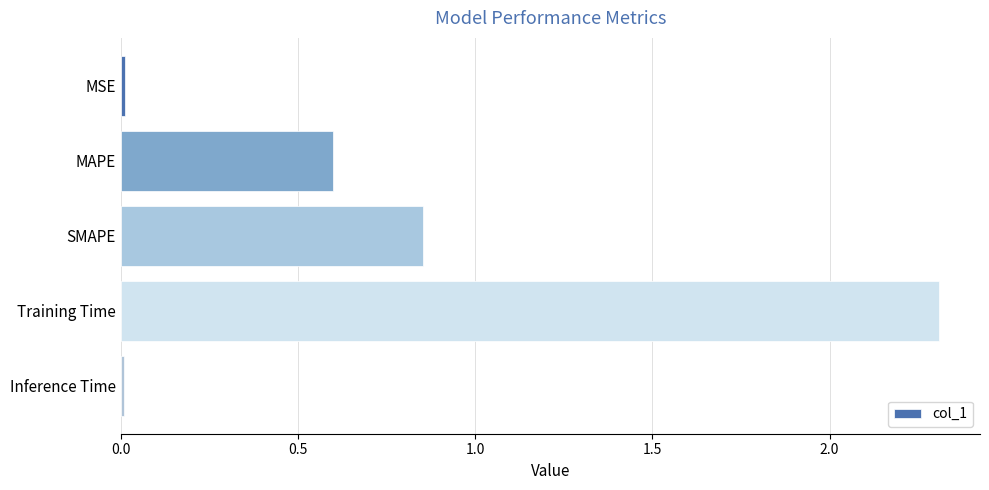

Are the bars grouped side by side (vs. stacked)?

No